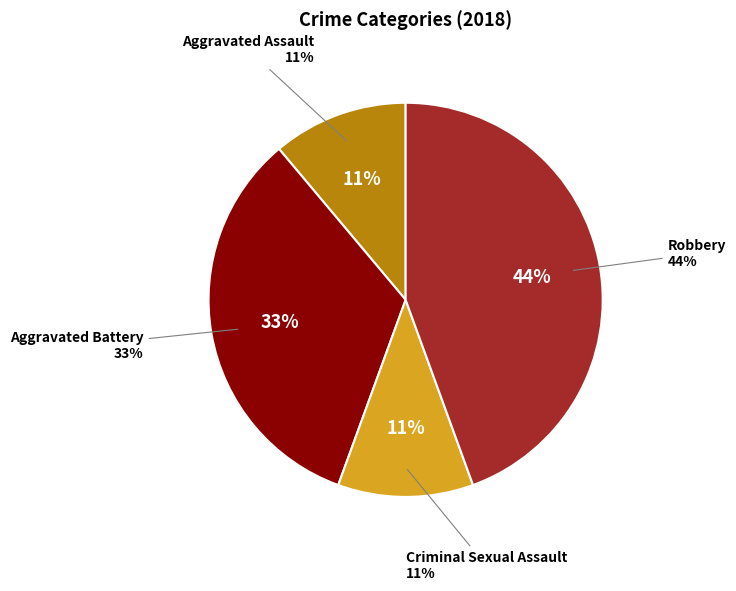

To the nearest percent, what portion does Aggravated Battery represent?

33%